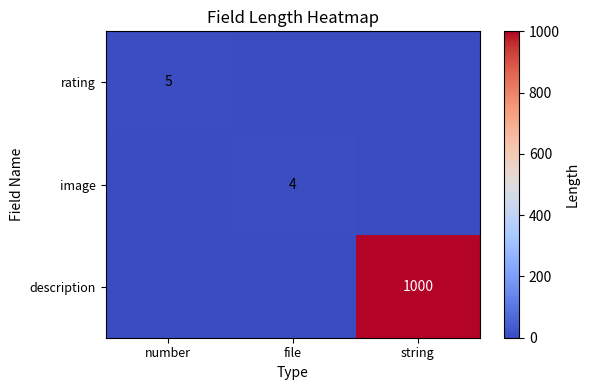

The value of image at file is 4. True or false?

True